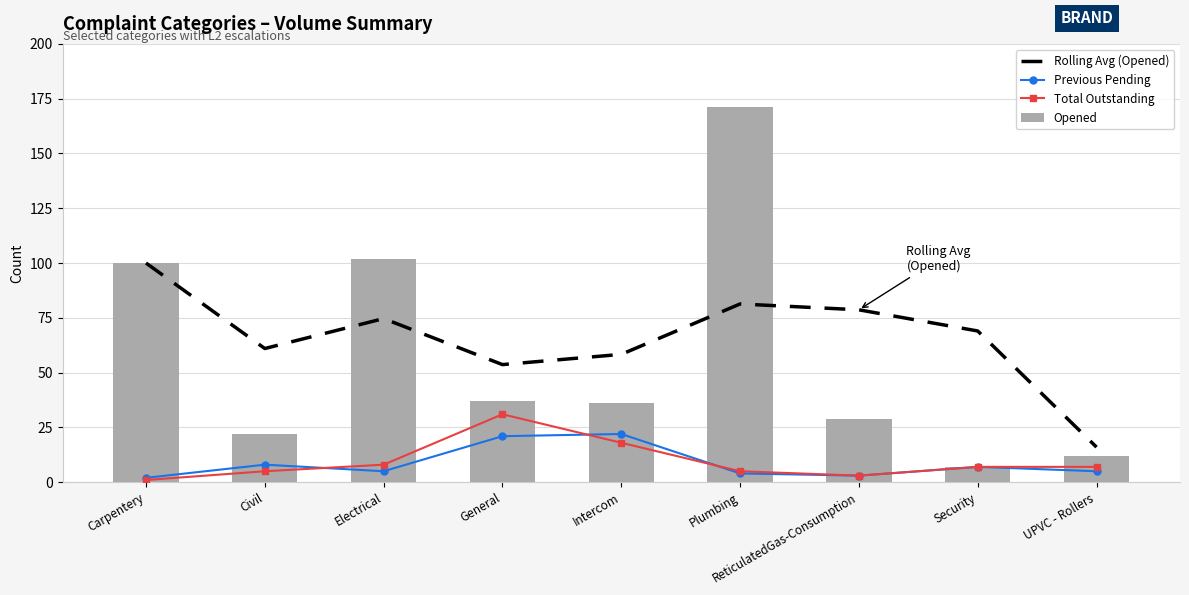

What is the difference between the highest and lowest values at UPVC - Rollers?

11.0